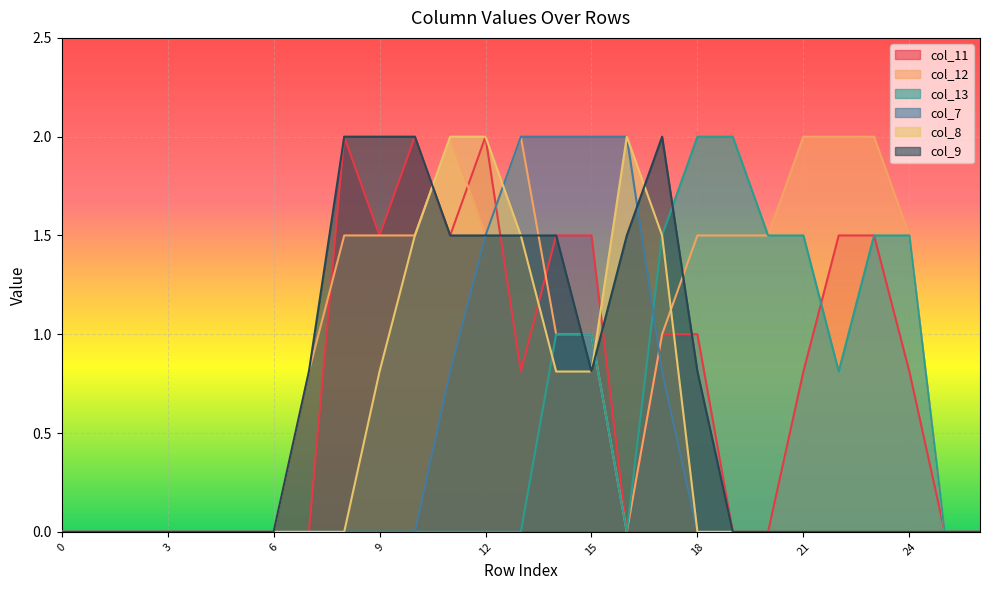

Which has a higher value, 25 or 19?

25